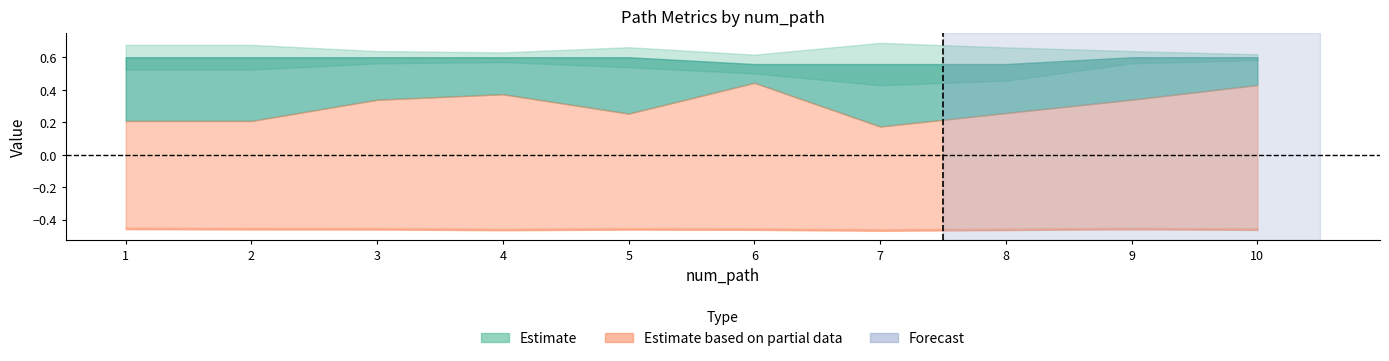

True or false: final_goal_value and sim_best_word intersect in this chart.

False